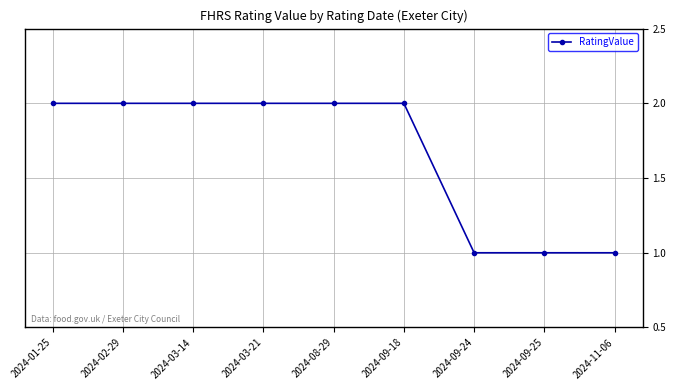

Reading left to right, transcribe all the data shown in this chart.

2	2	2	2	2	2	1	1	1